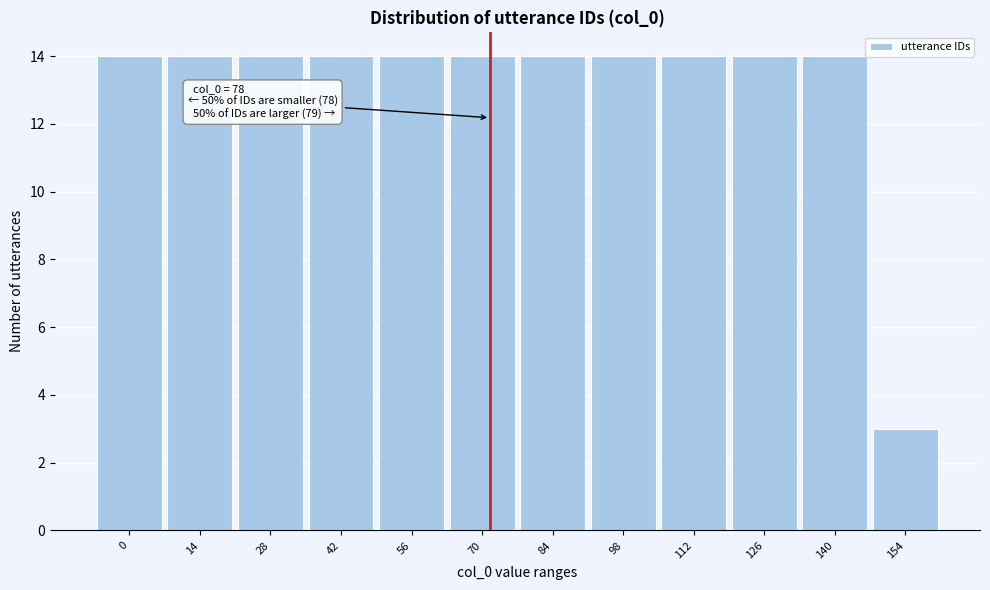

Reading left to right, list all the values displayed in this chart.

14	14	14	14	14	14	14	14	14	14	14	3